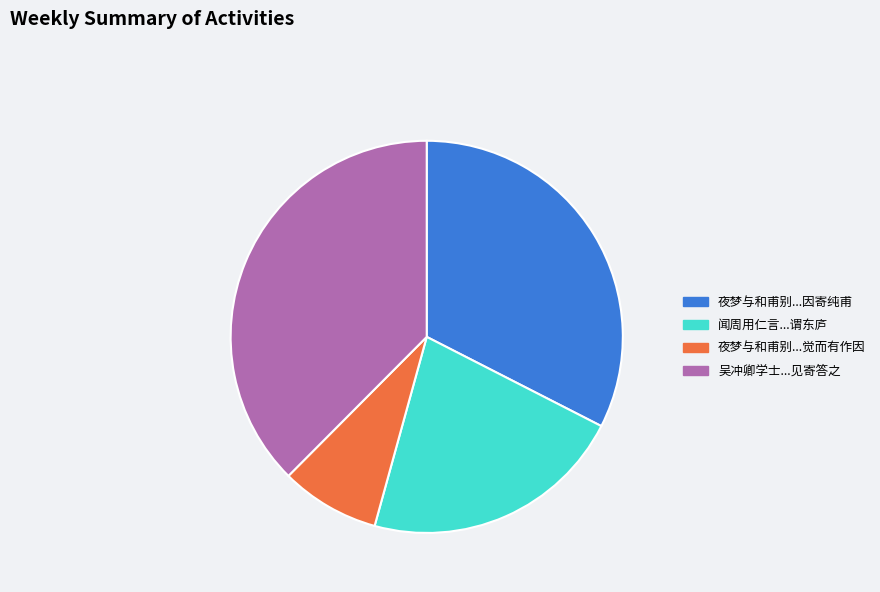

Is there any slice that represents more than half of the pie?

No